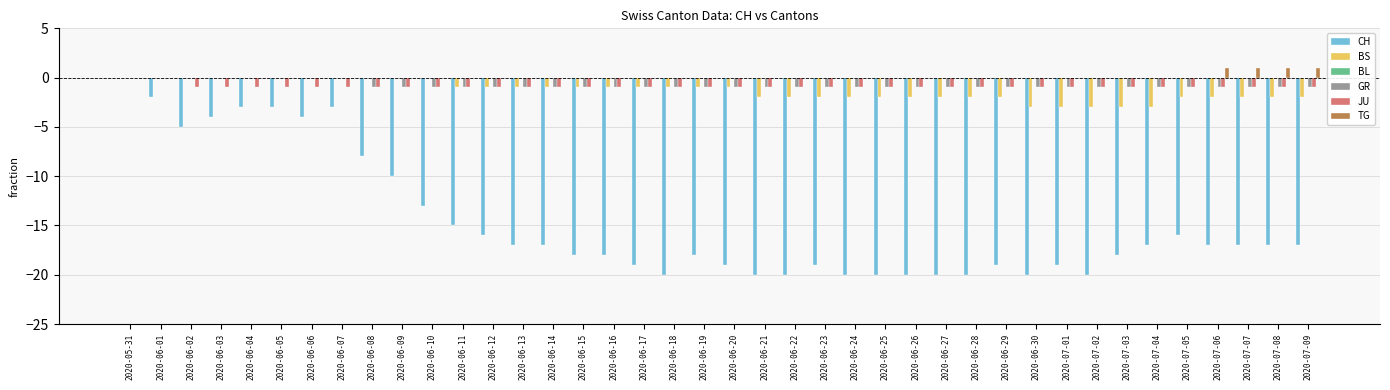

Which series changed the most between 2020-06-26 and 2020-07-05?

CH